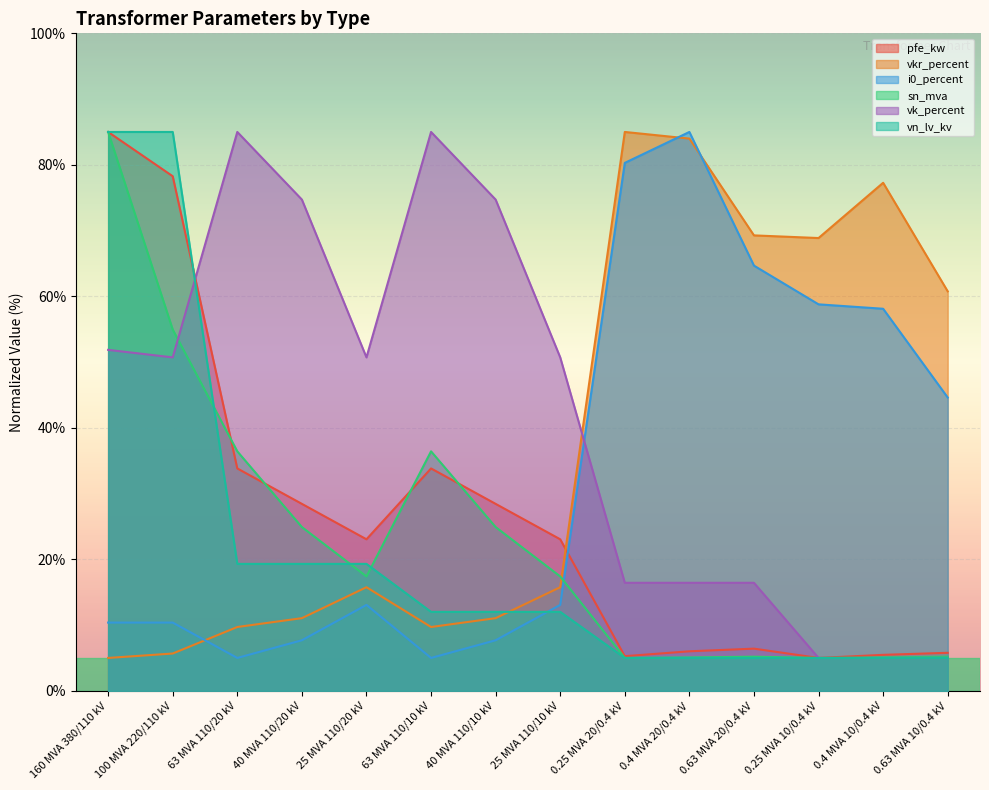

Which series has the largest total across all categories?

vk_percent